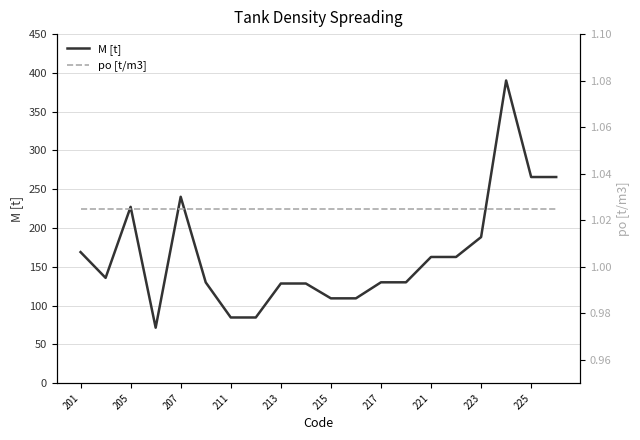

Does the chart have visible grid lines?

Yes